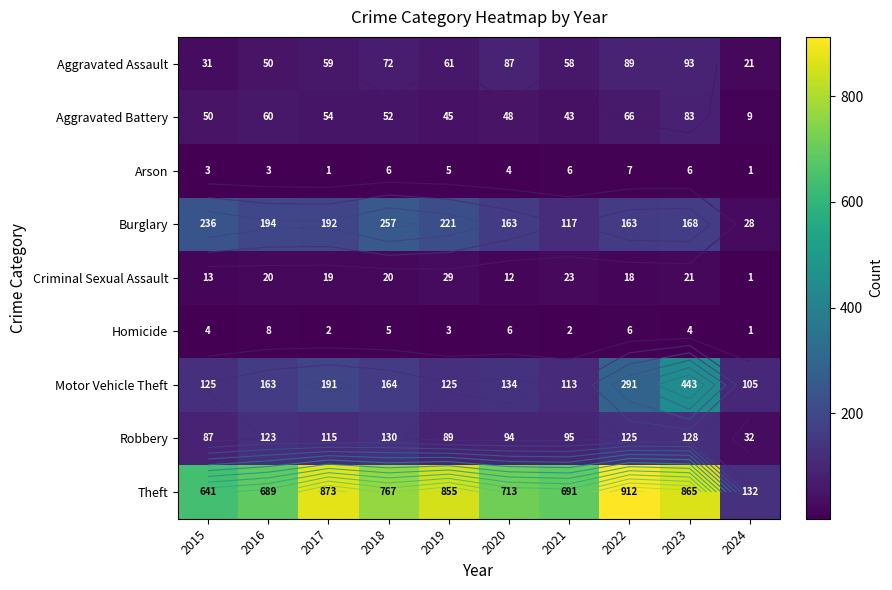

What is the sum of the Criminal Sexual Assault values at 2018 and 2021?

43